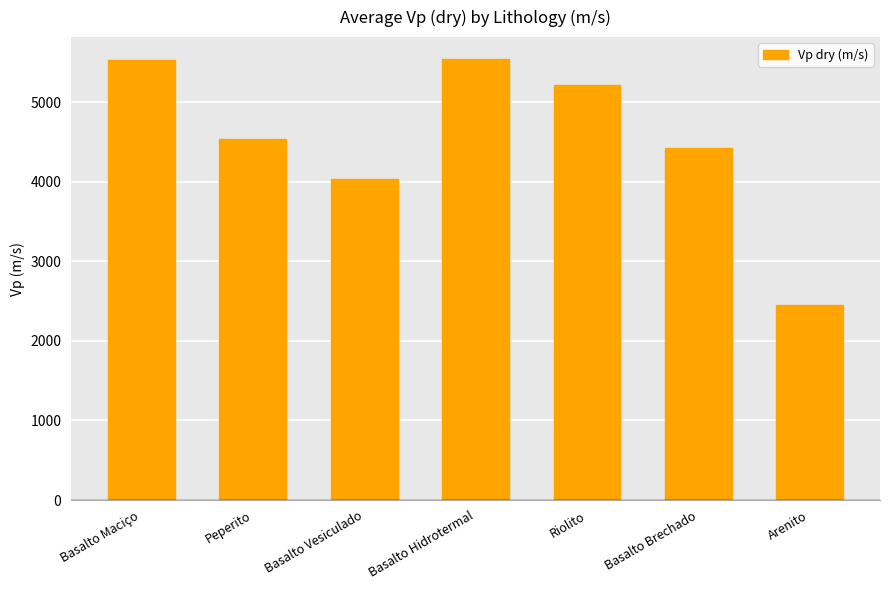

The value at Basalto Hidrotermal is 8464.1. True or false?

False